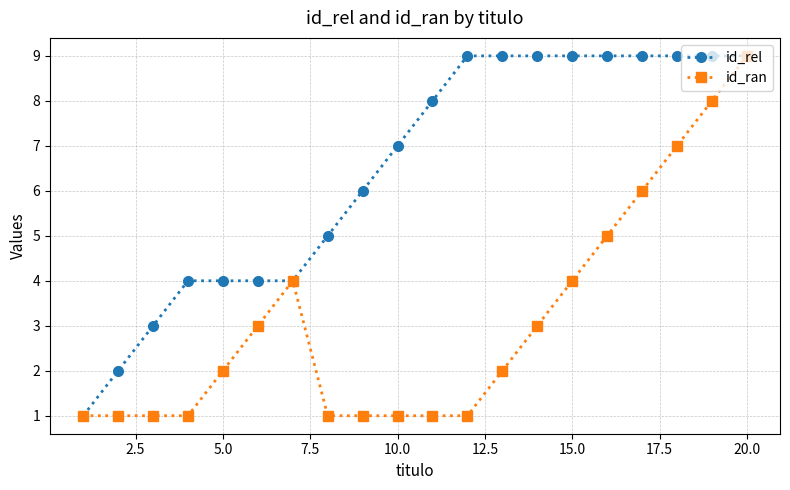

What is the difference between the second highest and minimum values in the id_ran series?

7